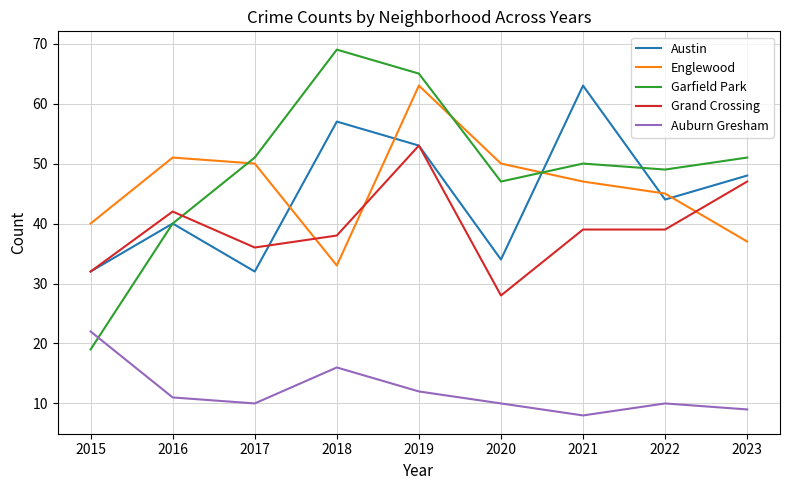

The Garfield Park series shows 17 at 2023. True or false?

False